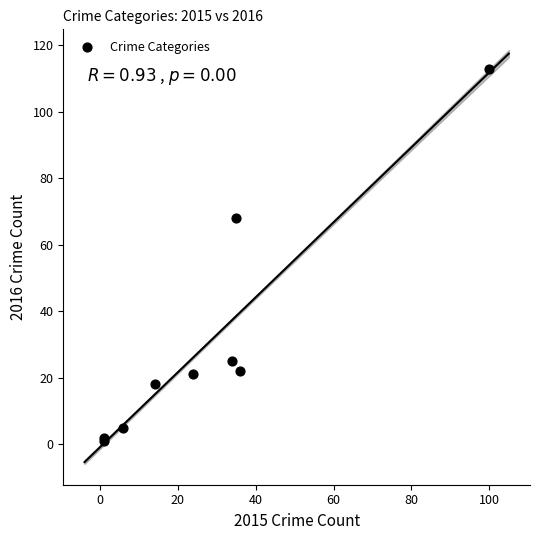

What Y value in the scatter plot is closest to 57?

68